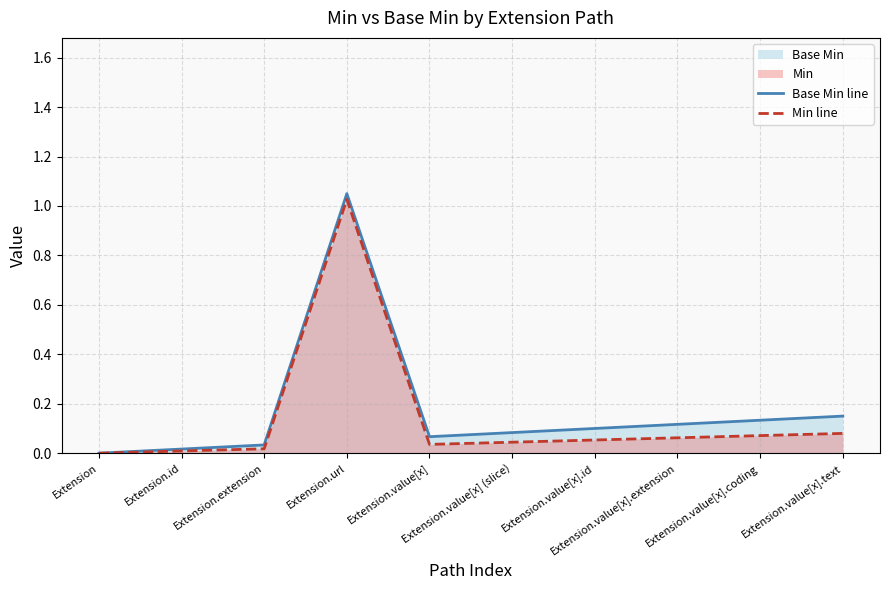

True or false: Base Min line has more than 0 points higher than both neighbors.

True